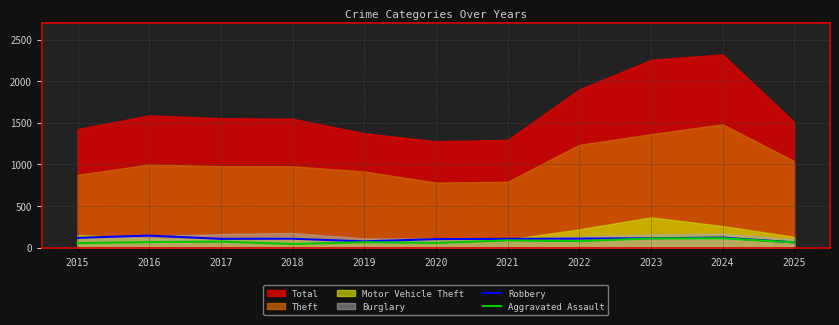

At which category is the sum across all series the highest?

2024